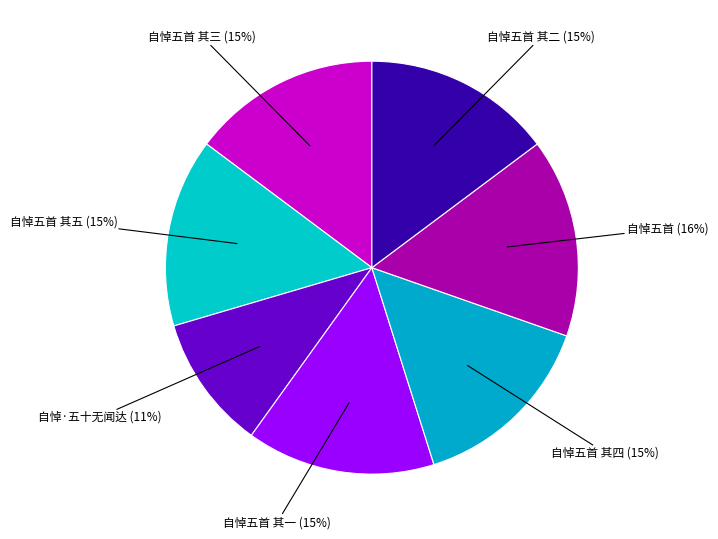

To the nearest percent, what portion does 自悼五首 其一 (15%) represent?

15%